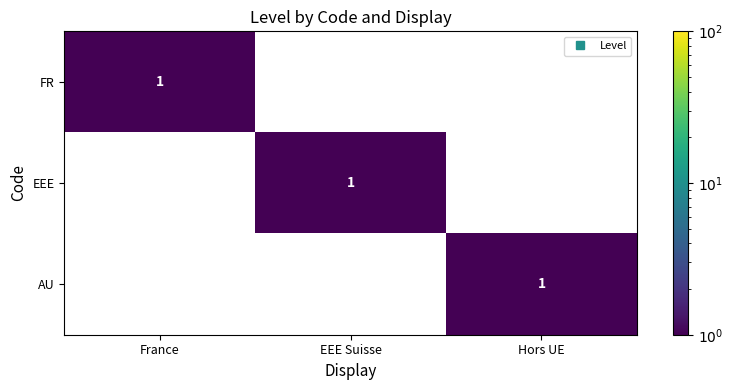

What is the sum of all AU values?

1